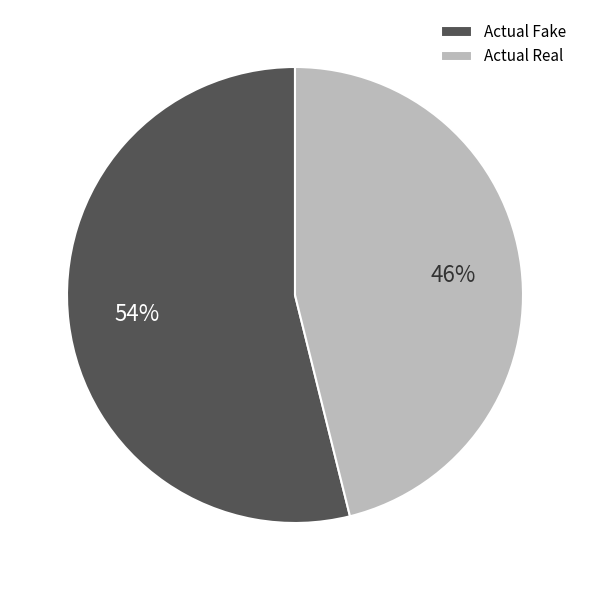

Between Actual Fake and Actual Real, which is larger?

Actual Fake